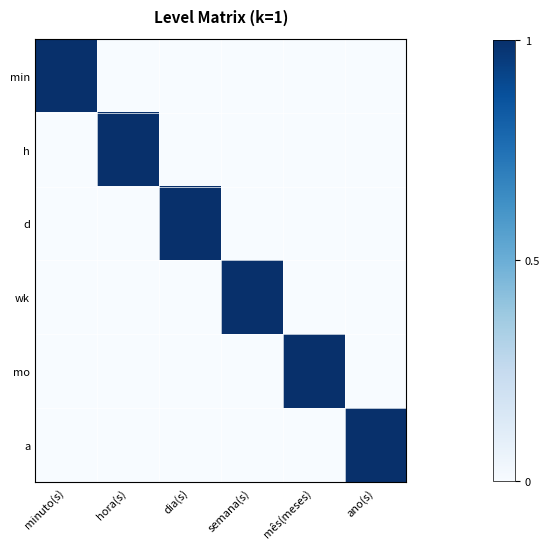

Which series has the largest total across all categories?

min